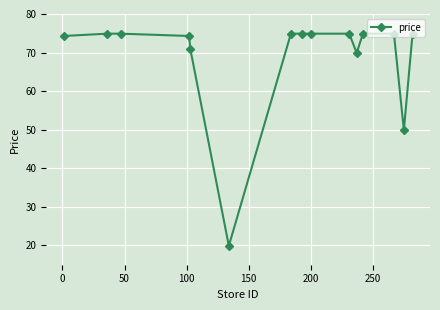

Reading left to right, list all the values displayed in this chart.

74.3	74.9	74.9	74.3	70.9	19.9	74.9	74.9	74.9	74.9	69.9	74.9	74.9	49.9	74.9